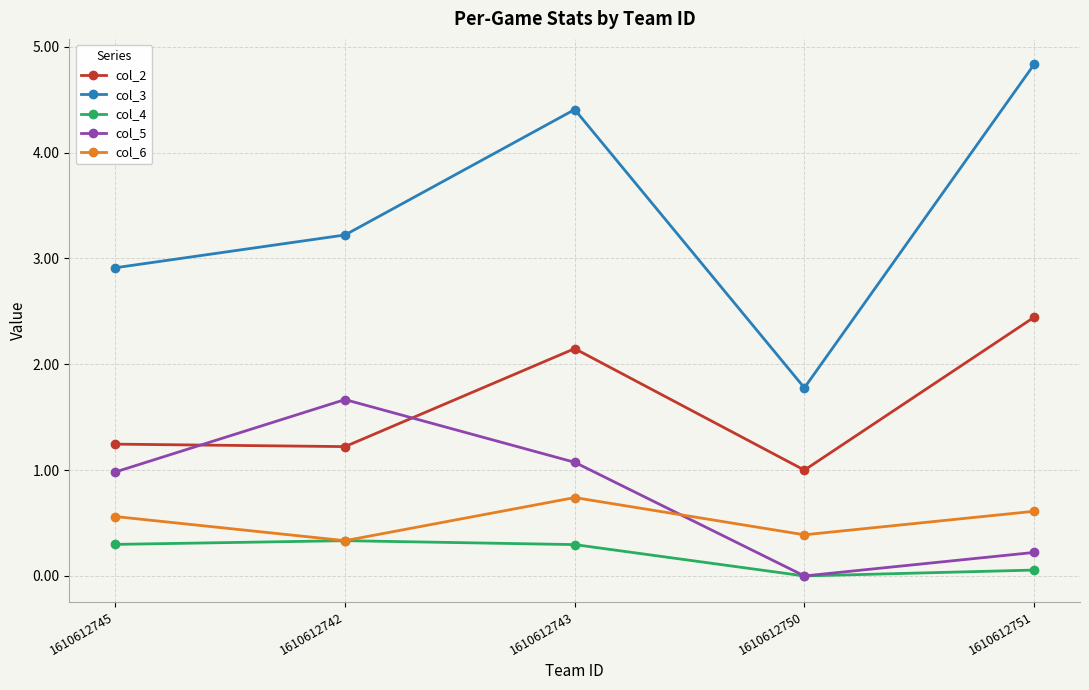

What is the difference between the col_2 values at 1610612743 and 1610612745?

0.9